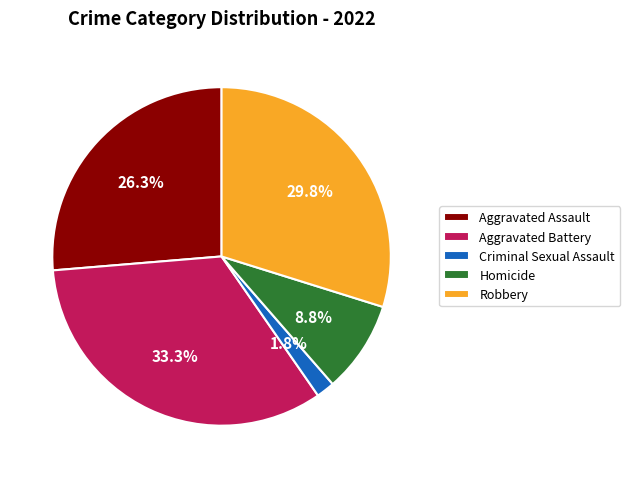

To the nearest percent, what portion does Aggravated Battery represent?

33%